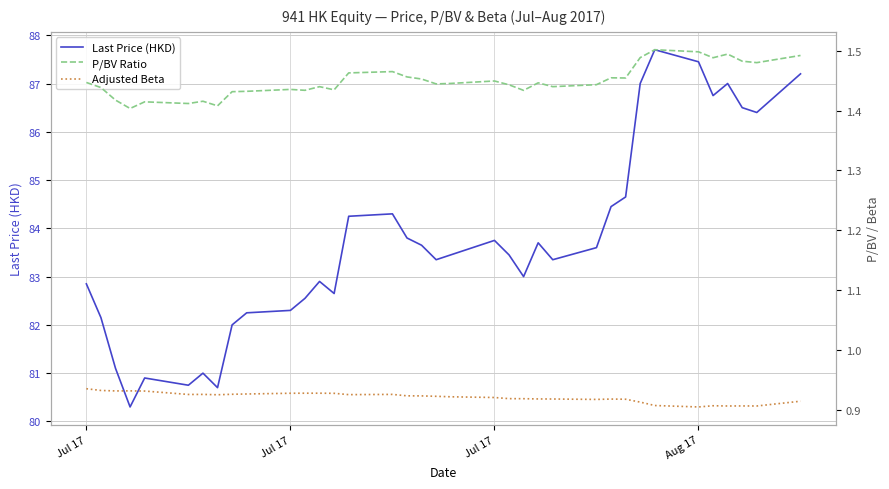

Is it true that Last Price (HKD) equals 110.8 at 25?

False